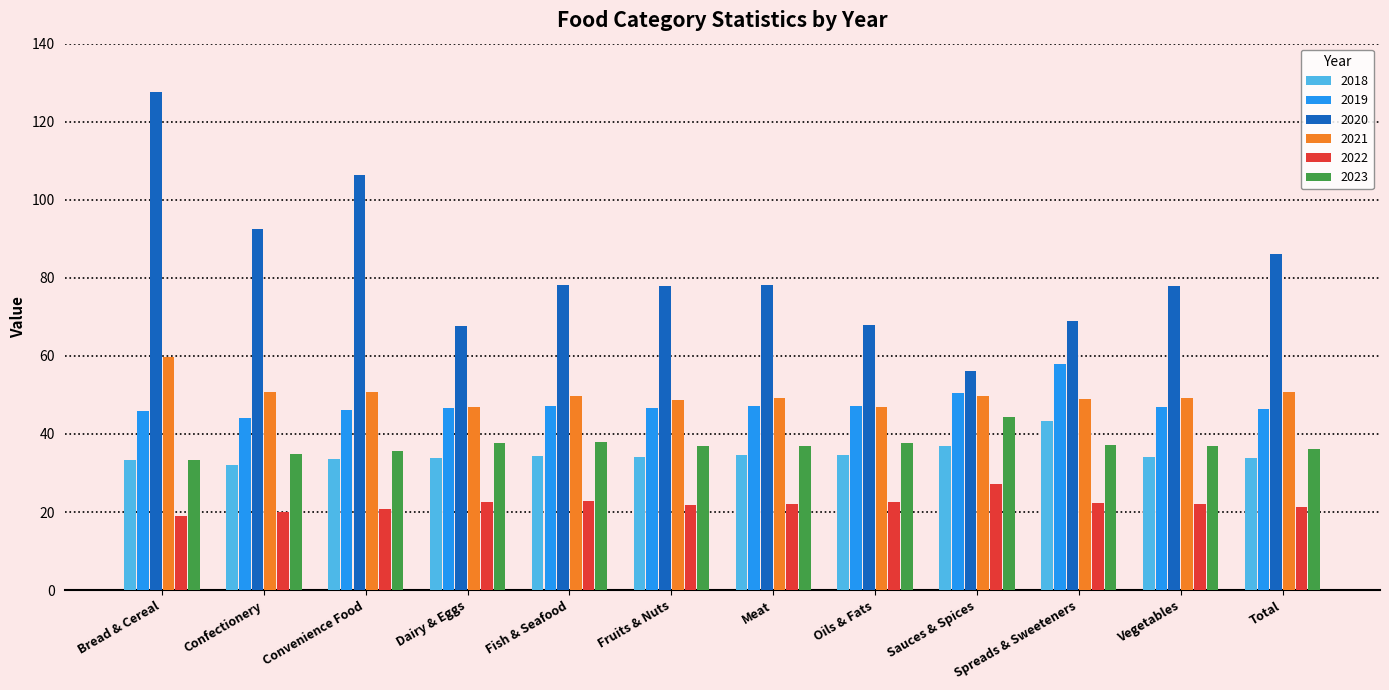

What is the sum of all 2021 values?

602.0